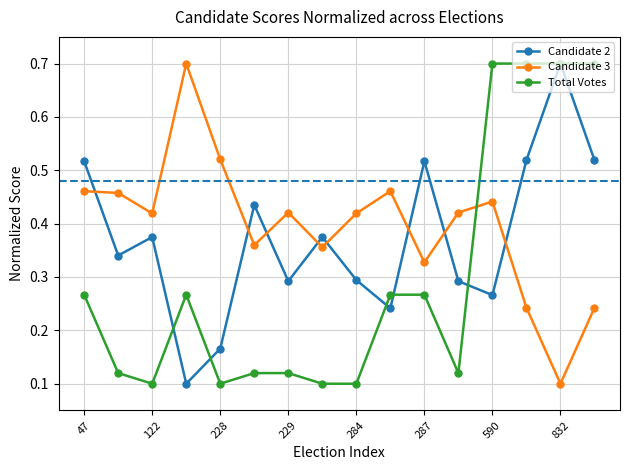

What is the value of the Total Votes point at the 15th from the left?

0.7